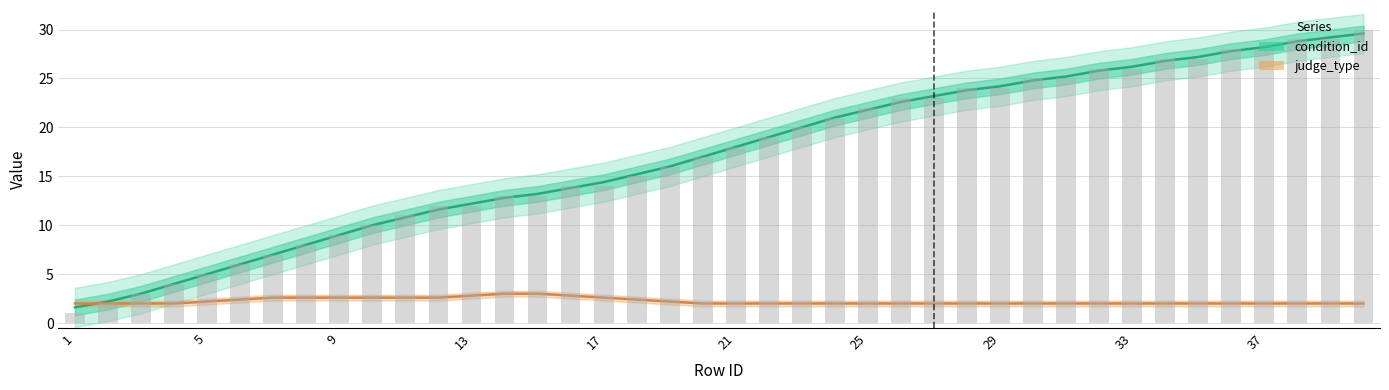

The judge_type series shows 1.3 at 29. True or false?

False